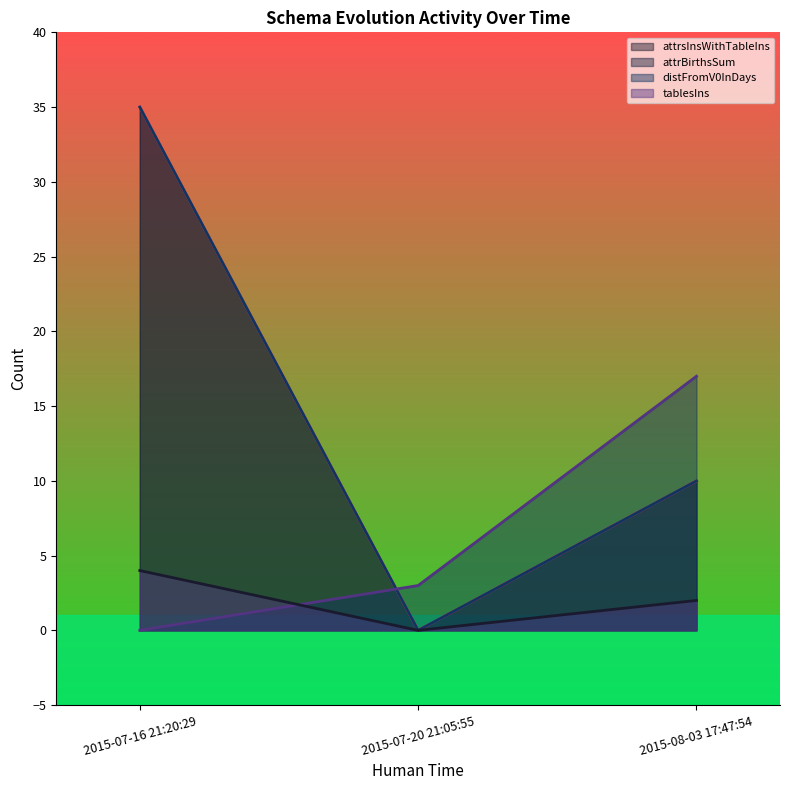

At which category is the sum across all series the highest?

2015-07-16 21:20:29